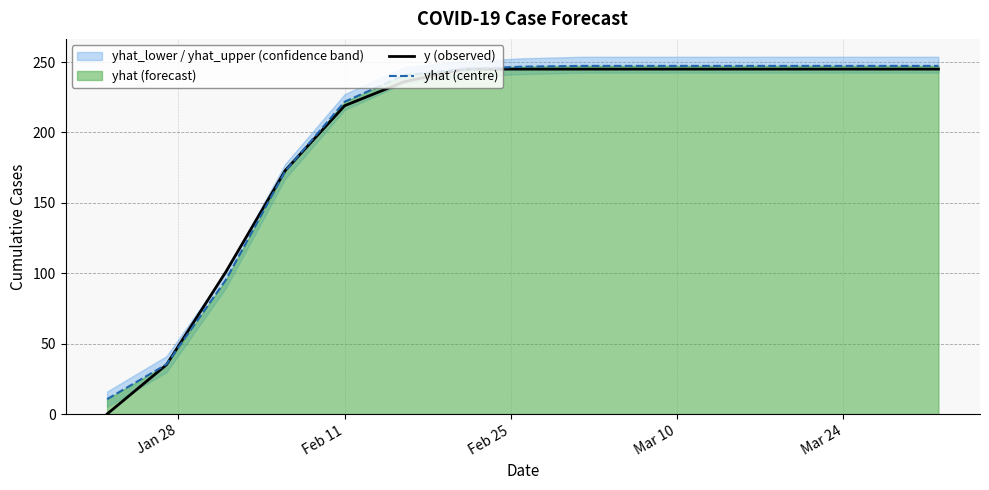

What is the highest value of the y (observed) series?

245.0